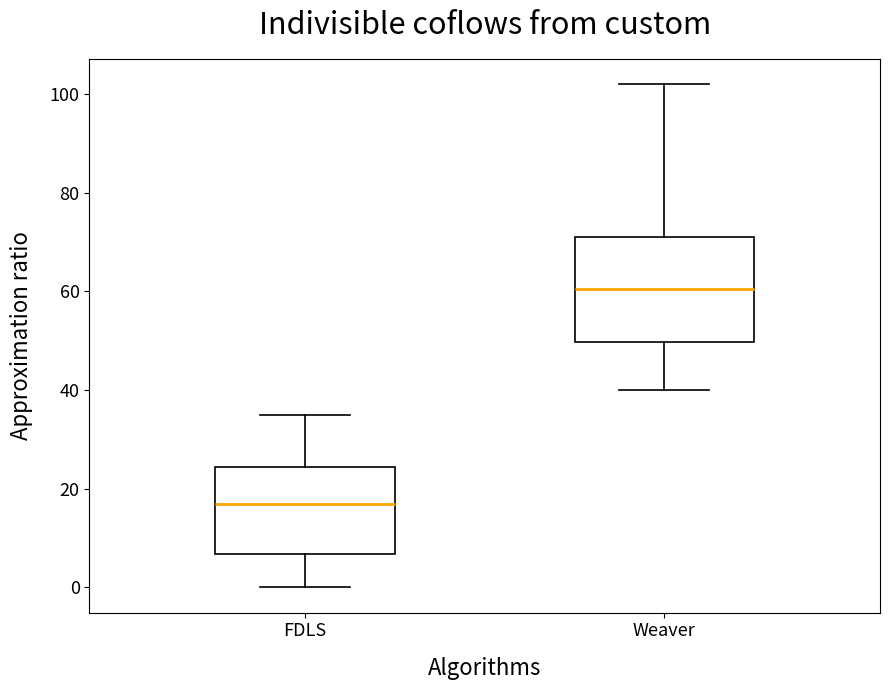

Reading left to right, transcribe this box plot: for each box, give where its median line is, the range the box spans, and where its two whiskers end, as read against the y-axis. The values are not printed on the chart, so give them approximately, as read against the axis.

FDLS: median 18, box 6 to 24, whiskers 0 to 36
Weaver: median 60, box 50 to 72, whiskers 40 to 102